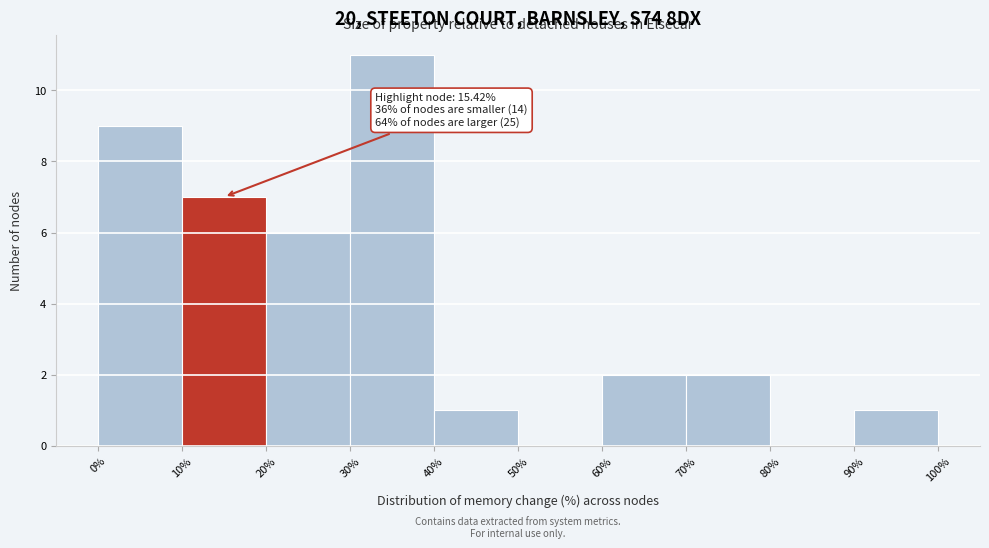

Which range on the x-axis has the tallest bar?

30% to 40%